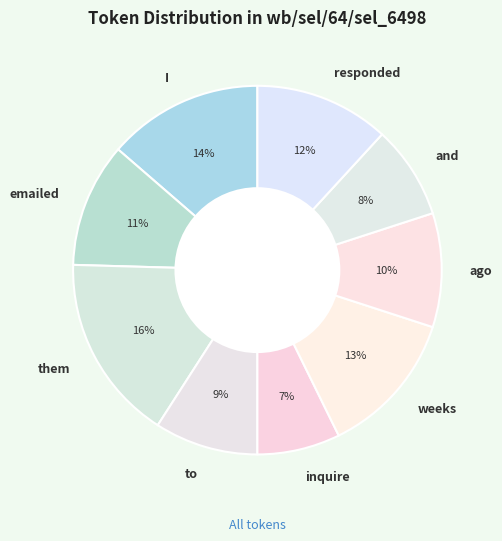

To the nearest percent, what portion does and represent?

8%